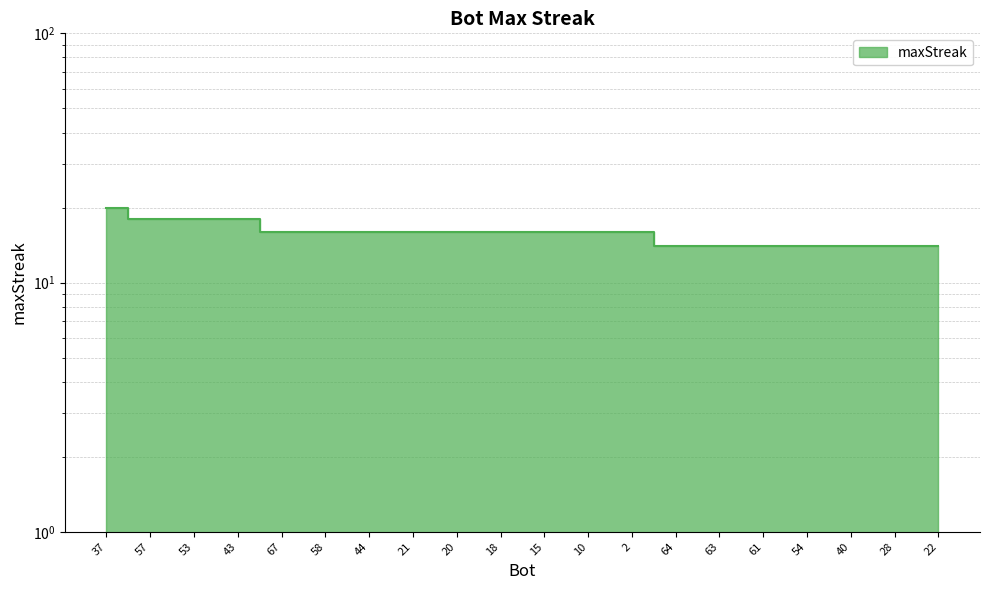

Where is the data nearest to the value 17?

57